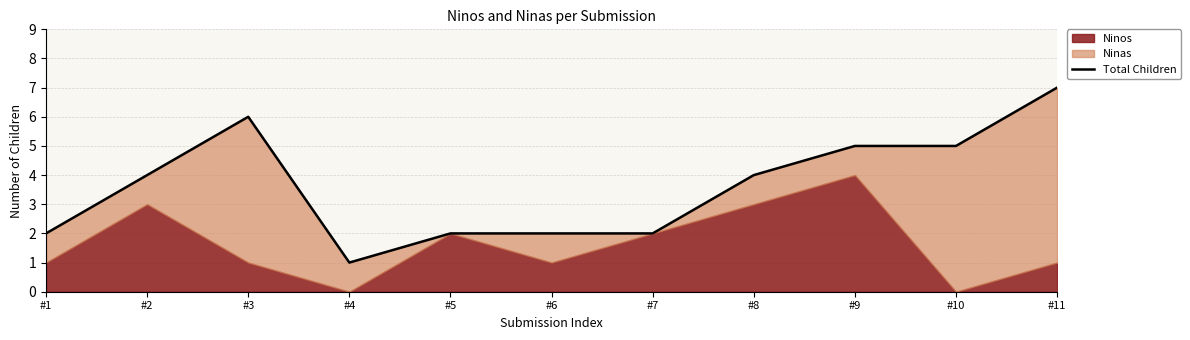

What is the maximum value shown in the chart?

7